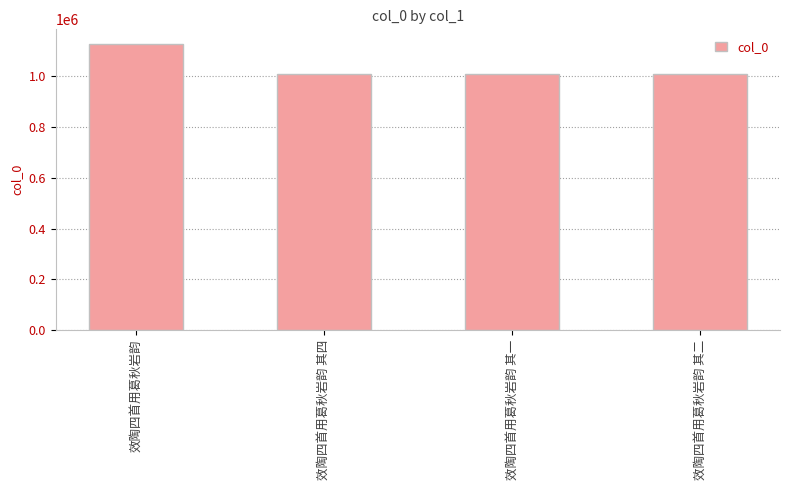

At which category does the chart reach its peak across all series?

效陶四首用葛秋岩韵